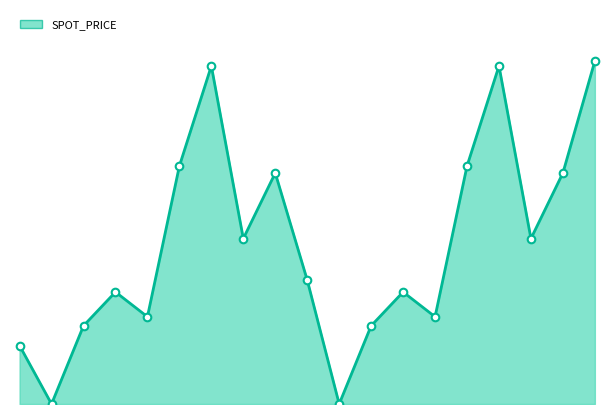

How many lines are shown in the chart?

1